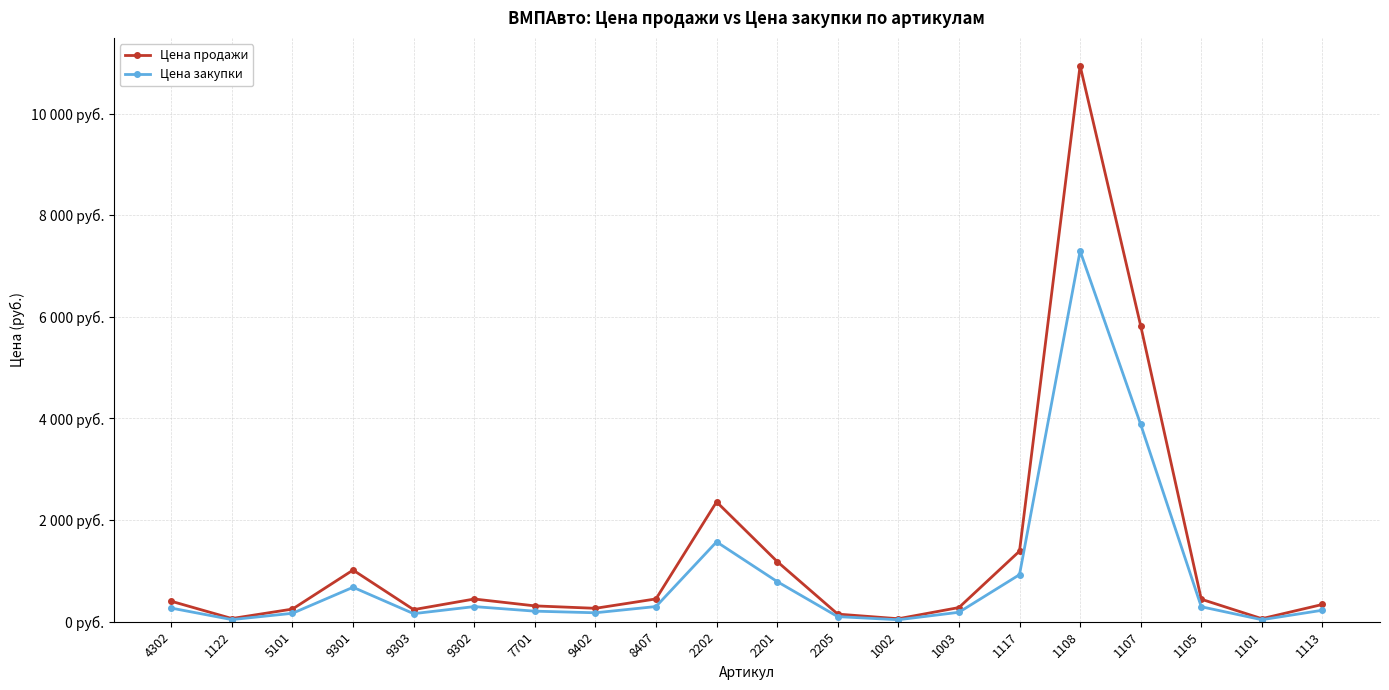

True or false: Цена продажи and Цена закупки intersect in this chart.

False